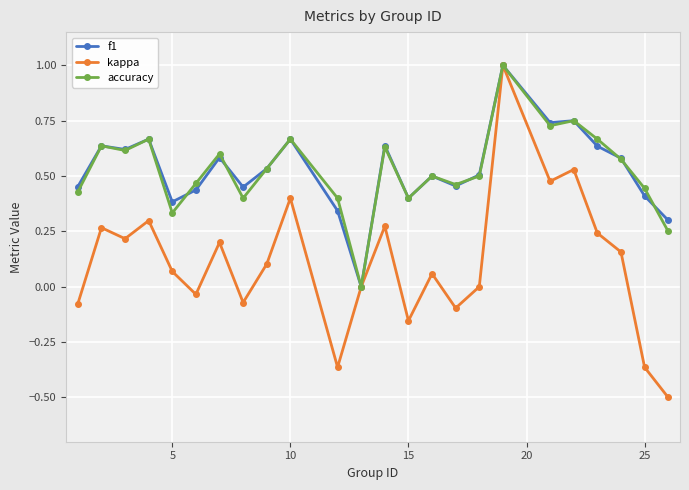

What is the smallest value displayed?

-0.5